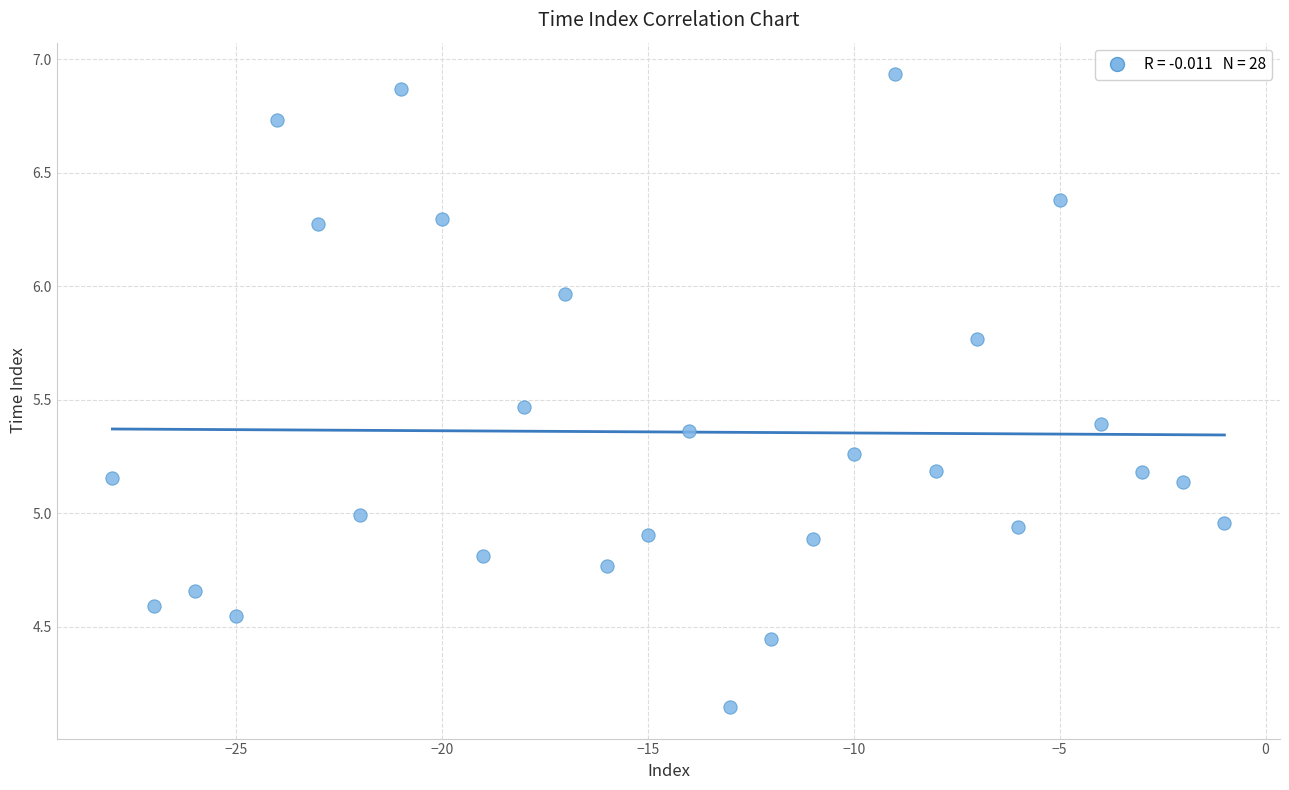

What is the range of Y values (max minus min)?

2.8